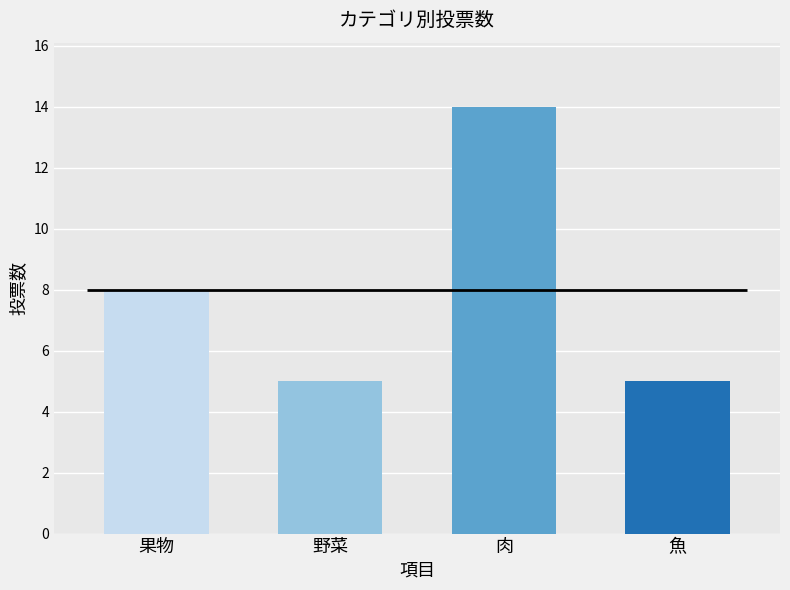

Rank the categories by value from highest to lowest.

肉, 果物, 野菜, 魚